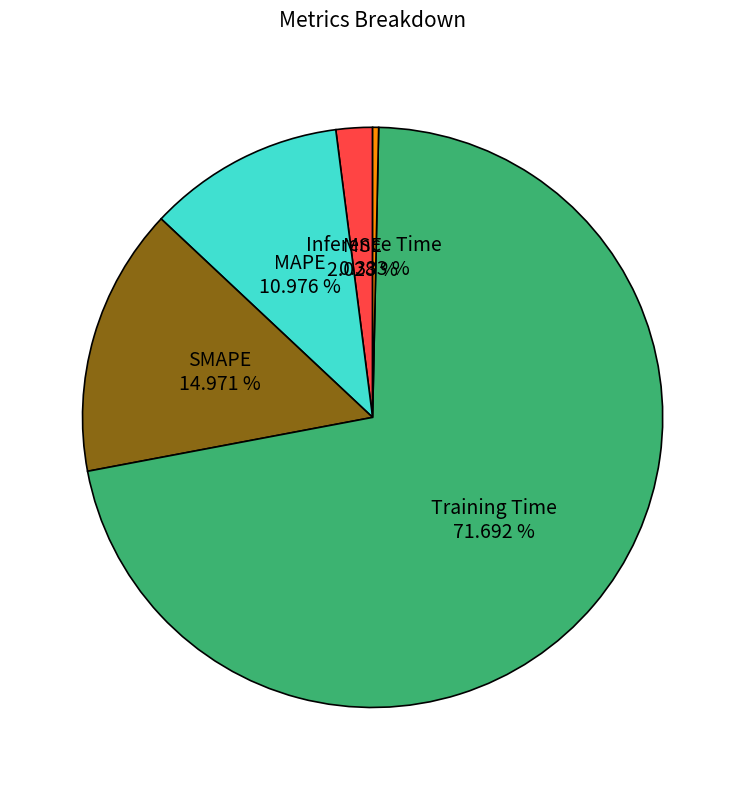

Is there a majority slice in this chart?

Yes